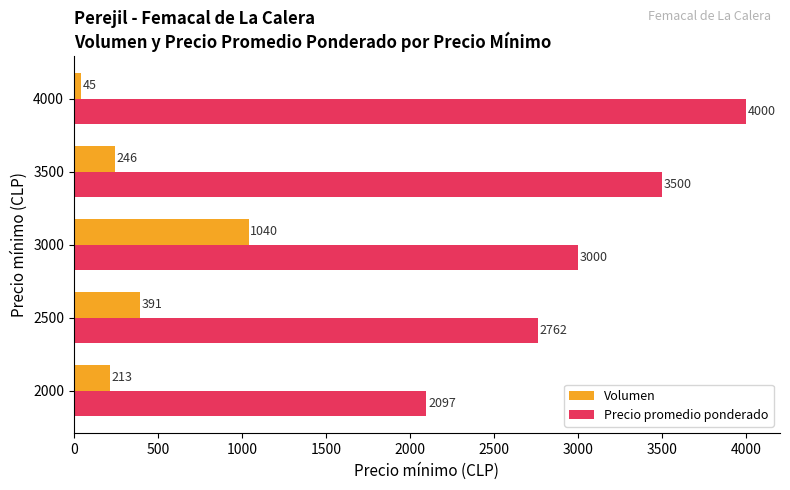

What are all the series names shown in the legend?

Volumen, Precio promedio ponderado